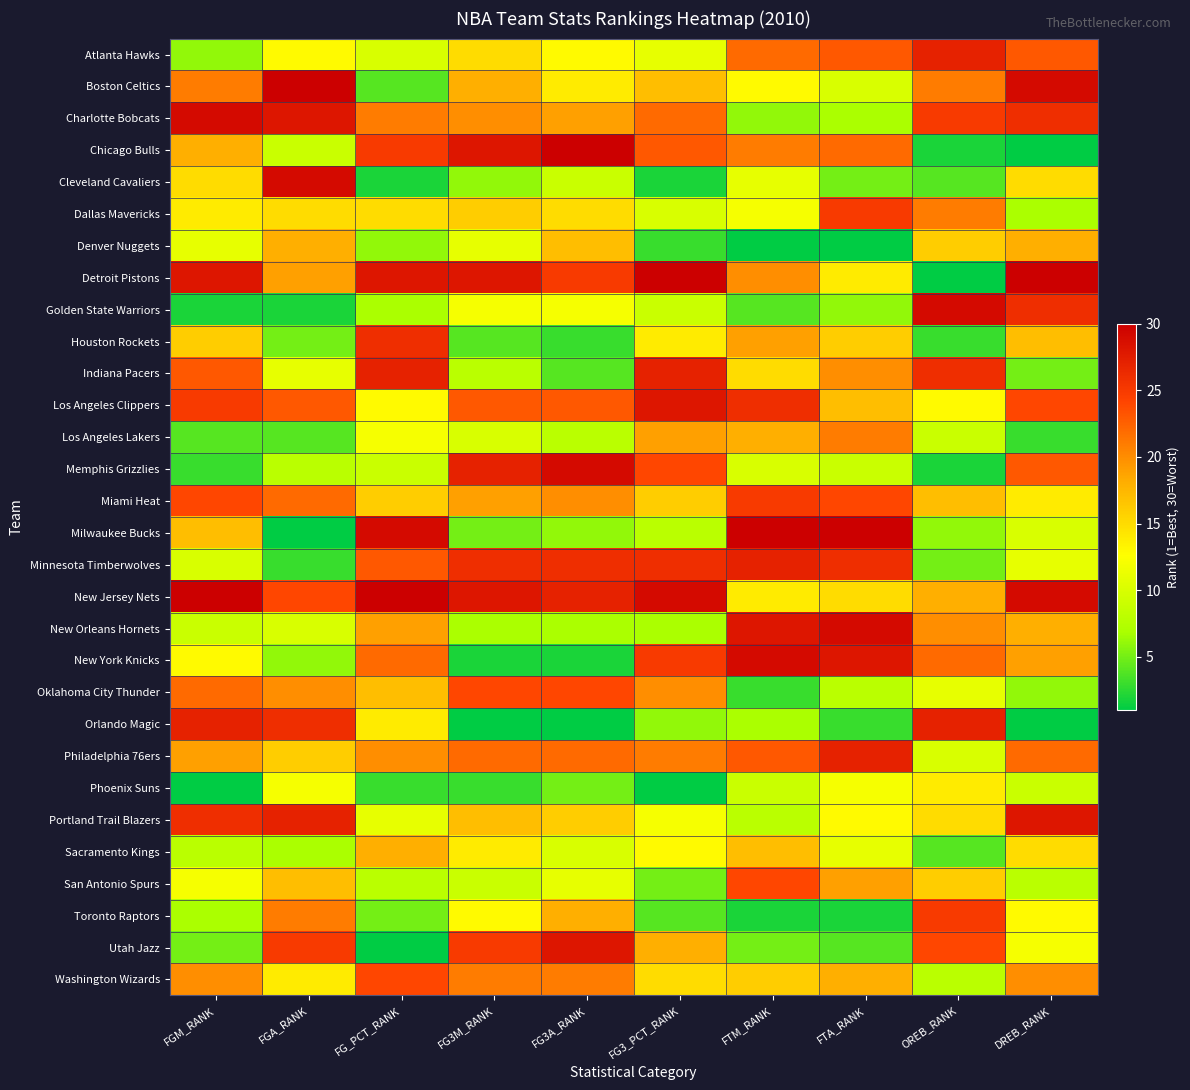

Rank the series by their maximum value, from lowest to highest.

Phoenix Suns, Denver Nuggets, Sacramento Kings, Los Angeles Lakers, Oklahoma City Thunder, San Antonio Spurs, Washington Wizards, Dallas Mavericks, Miami Heat, Toronto Raptors, Houston Rockets, Atlanta Hawks, Indiana Pacers, Minnesota Timberwolves, Orlando Magic, Philadelphia 76ers, Los Angeles Clippers, Portland Trail Blazers, Utah Jazz, Charlotte Bobcats, Cleveland Cavaliers, Golden State Warriors, Memphis Grizzlies, New Orleans Hornets, New York Knicks, Boston Celtics, Chicago Bulls, Detroit Pistons, Milwaukee Bucks, New Jersey Nets